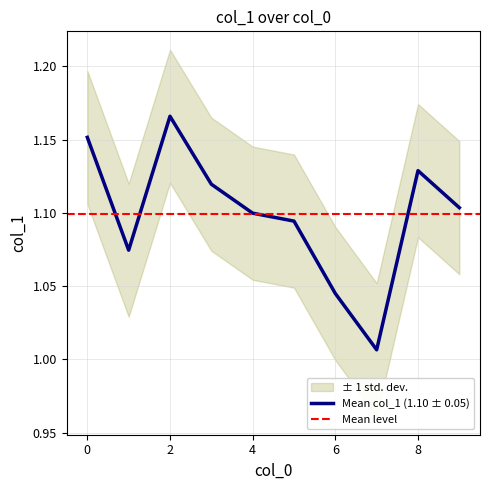

List the labels in order of value, smallest first.

7, 6, 1, 5, 4, 9, 3, 8, 0, 2